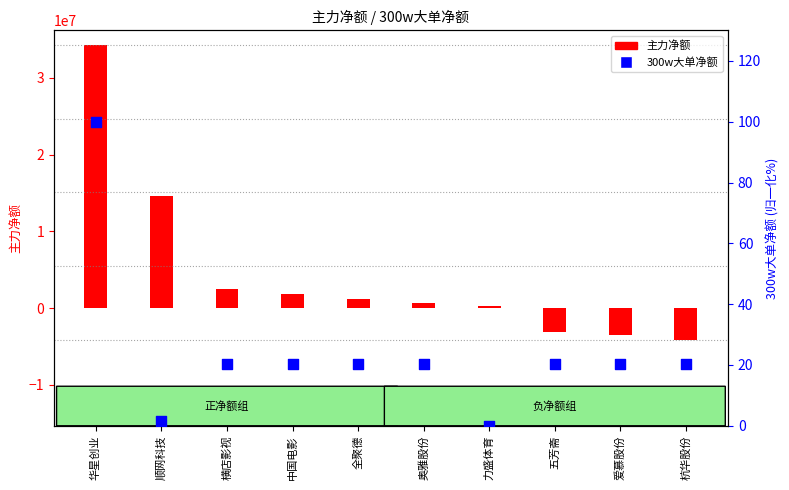

Which series reaches the maximum Y coordinate?

主力净额